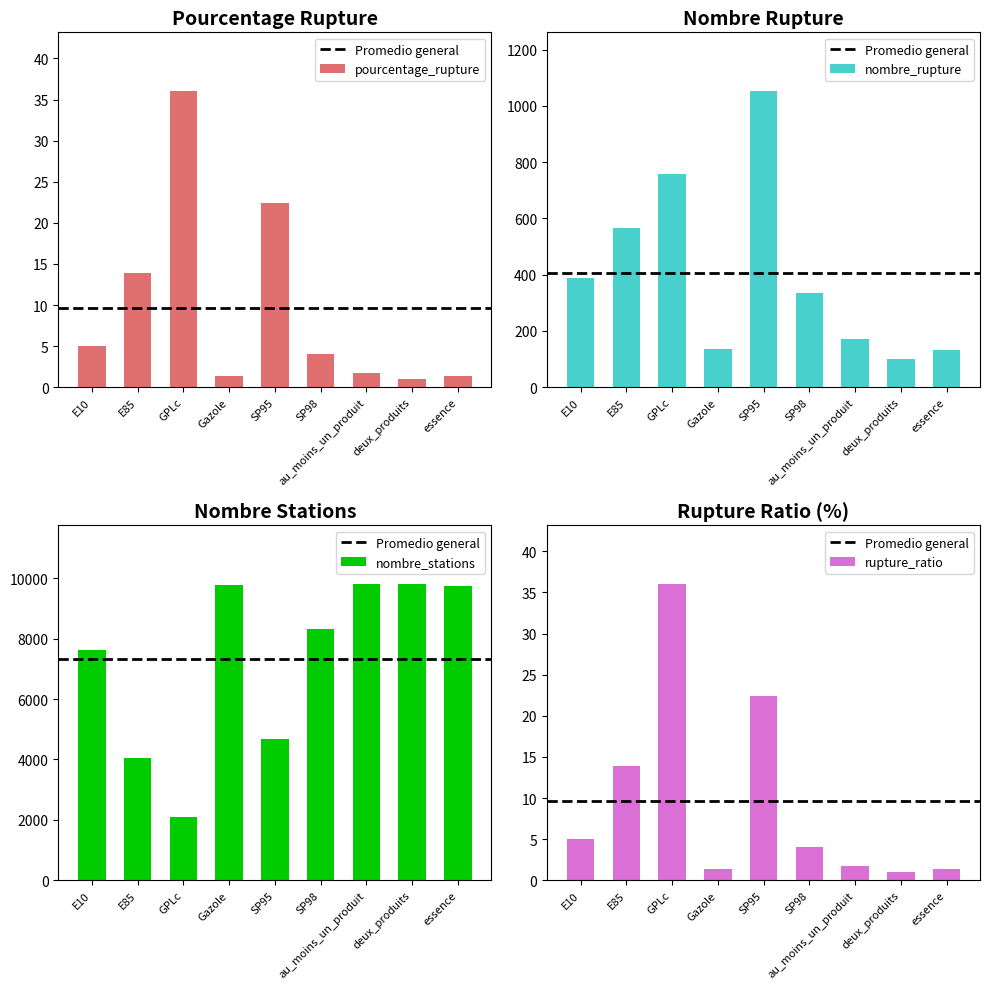

How many values in the nombre_rupture series exceed 335?

4